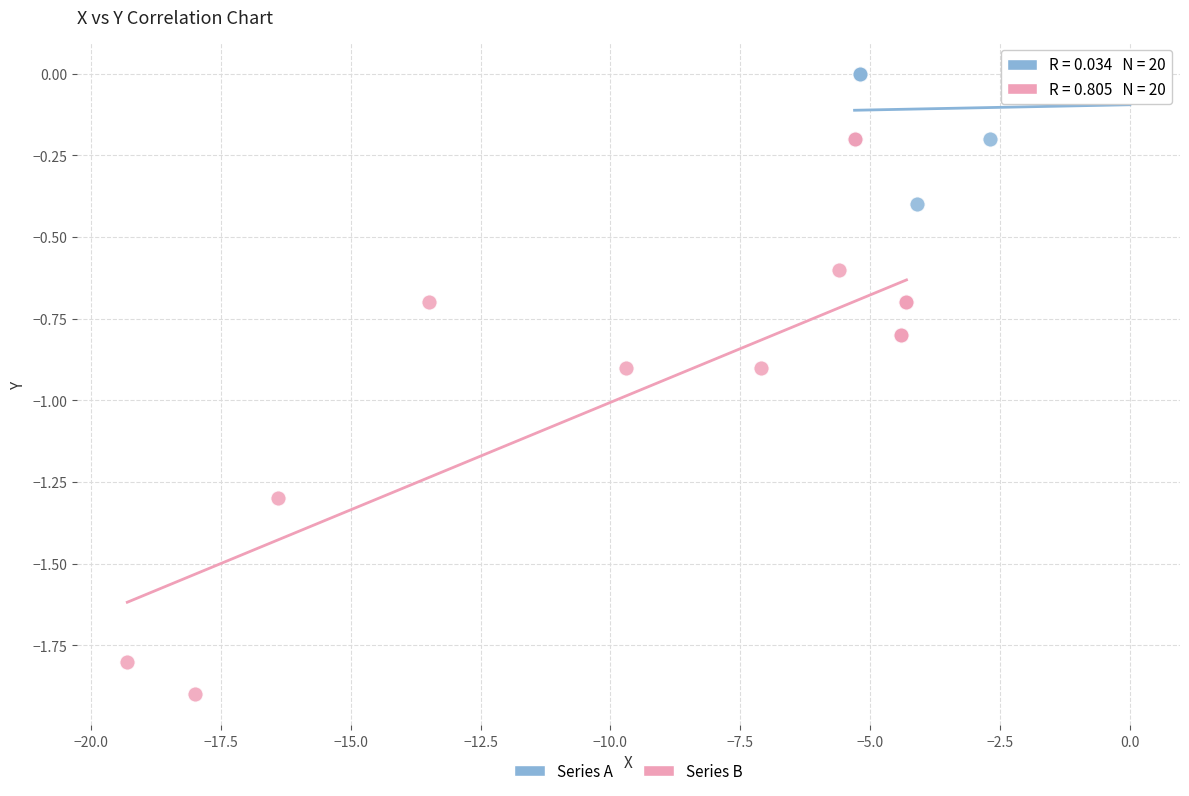

Which series has the widest spread of Y values?

Series B